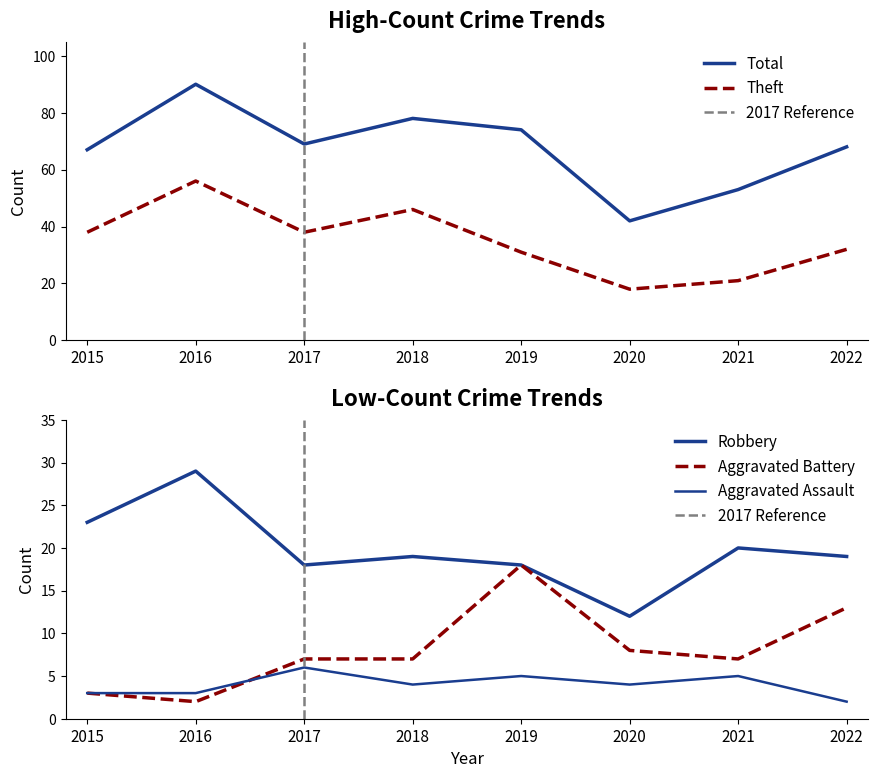

Reading right to left, what are all the values shown in this chart?

Aggravated Assault: 2	5	4	5	4	6	3	3
Aggravated Battery: 13	7	8	18	7	7	2	3
Robbery: 19	20	12	18	19	18	29	23
Theft: 32	21	18	31	46	38	56	38
Total: 68	53	42	74	78	69	90	67